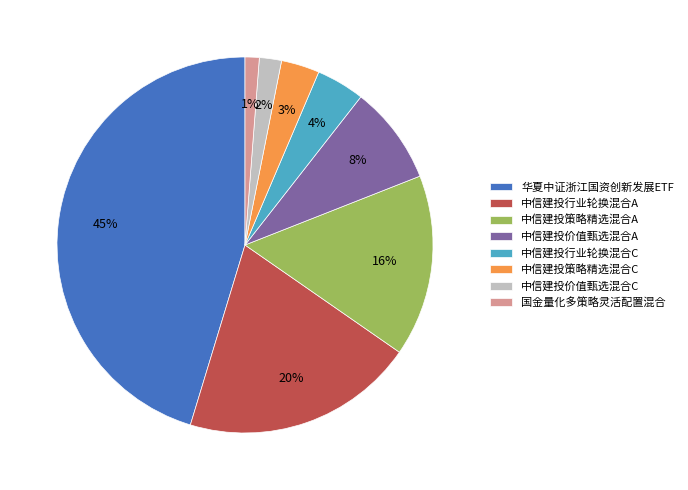

Which category has the biggest portion of the pie?

华夏中证浙江国资创新发展ETF